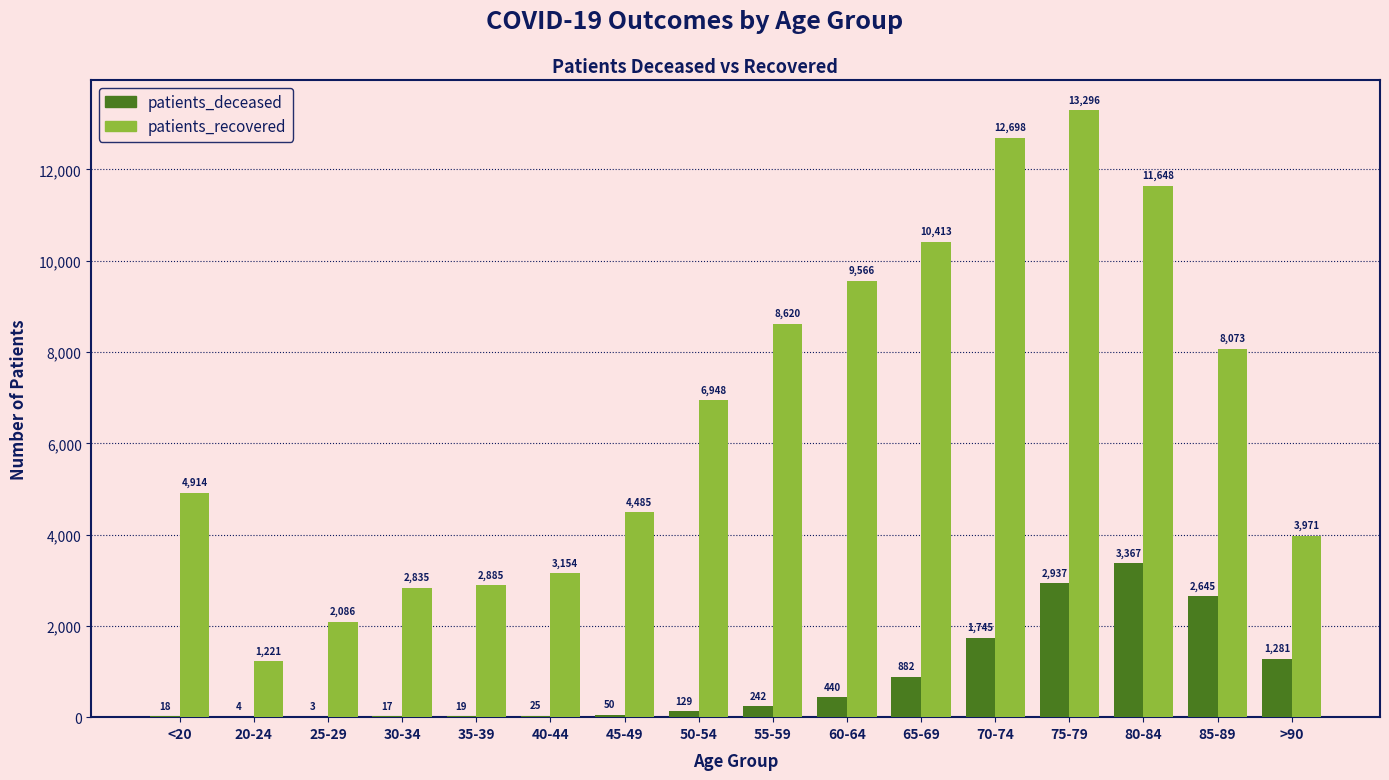

Which series has the largest total across all categories?

patients_recovered